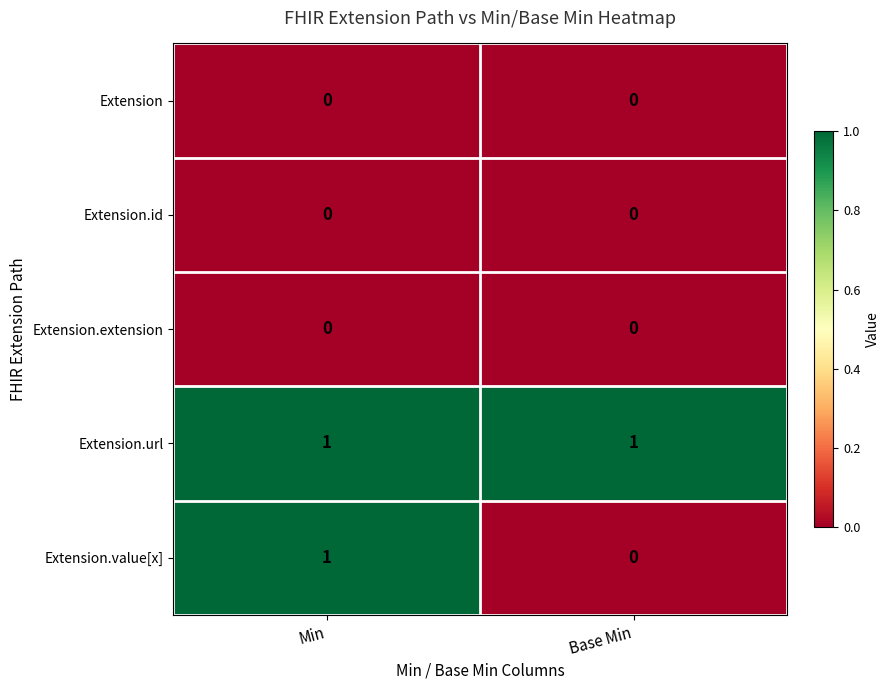

Rank the categories by Extension.value[x] value from lowest to highest.

Base Min, Min